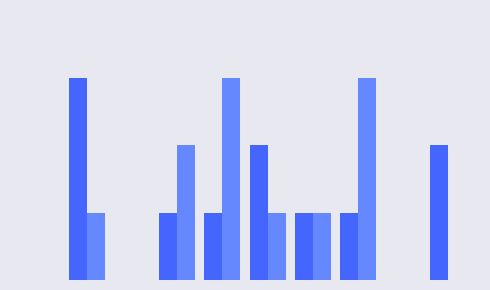

Does the chart contain stacked bars?

No